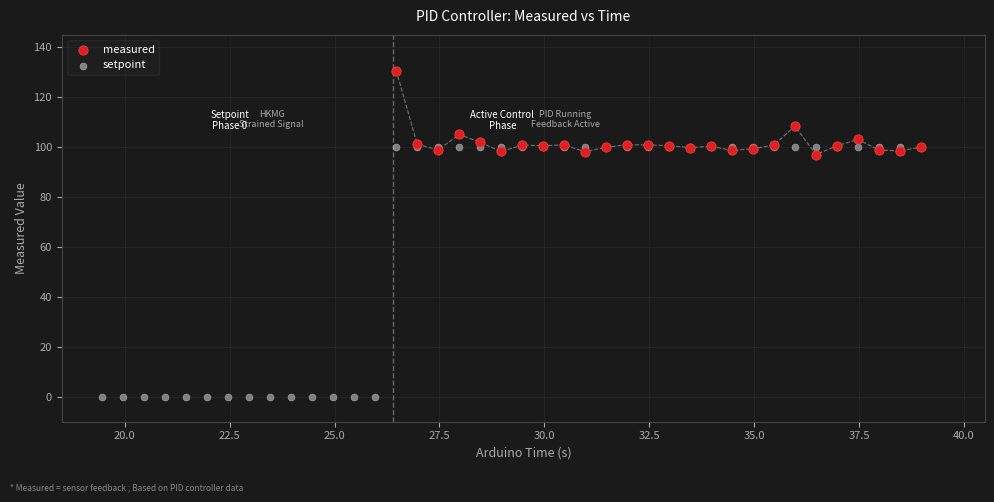

Which series reaches the minimum Y coordinate?

setpoint